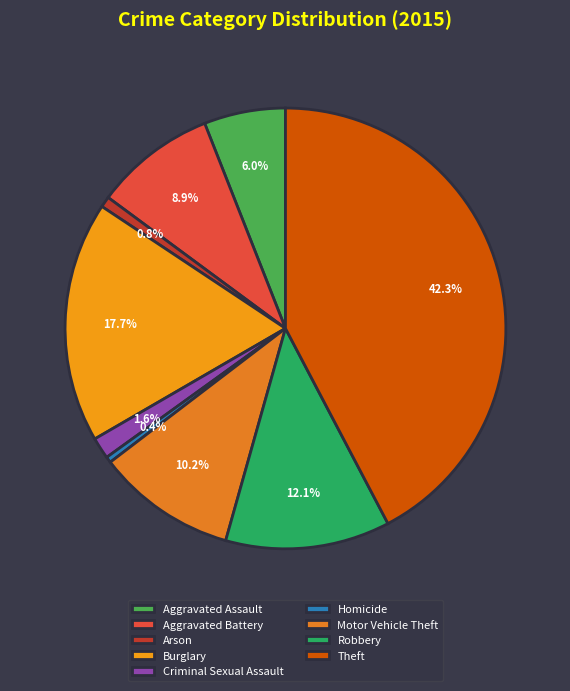

What percentage is the Burglary slice, to the nearest percent?

18%